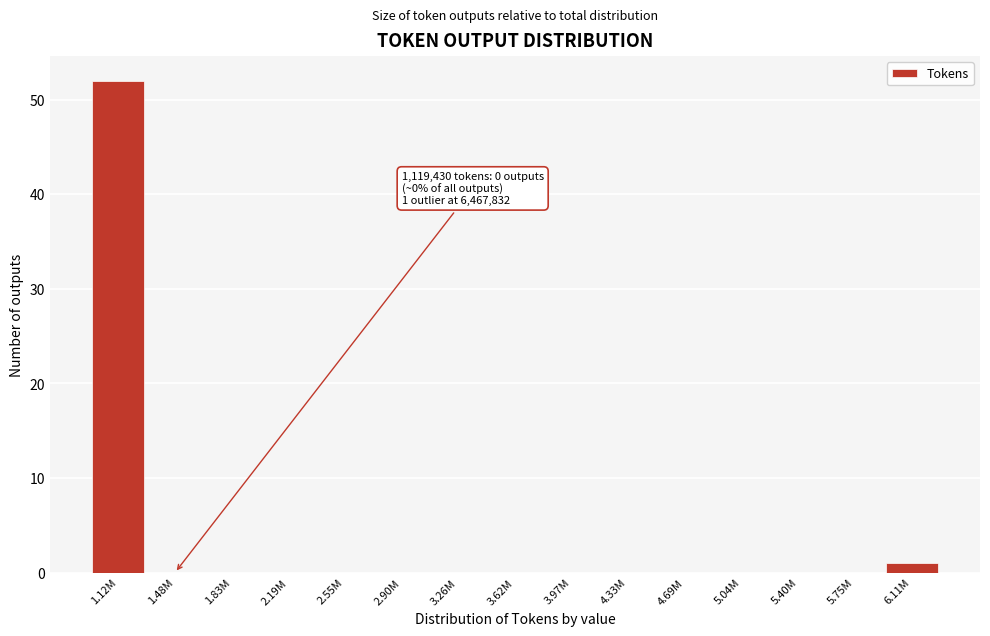

Reading left to right, list all the values displayed in this chart.

1.12M=52	1.48M=0	1.83M=0	2.19M=0	2.55M=0	2.90M=0	3.26M=0	3.62M=0	3.97M=0	4.33M=0	4.69M=0	5.04M=0	5.40M=0	5.75M=0	6.11M=1